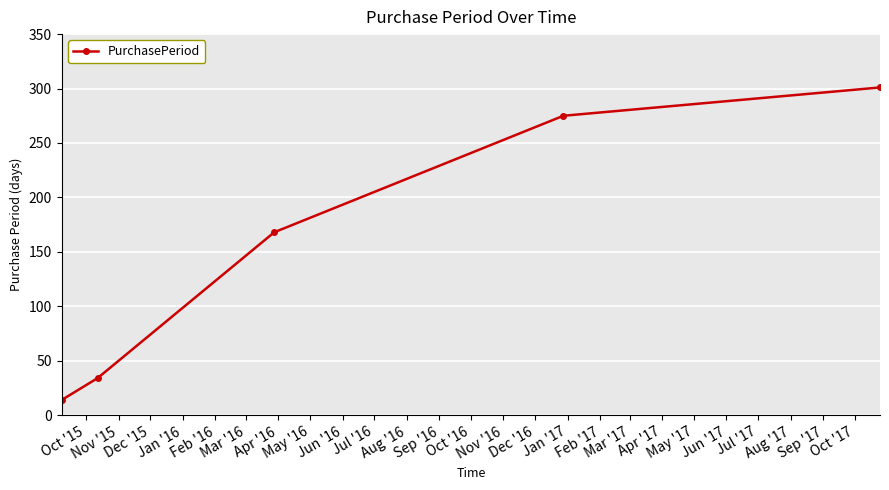

What is the value of the 3rd point from the left?

168